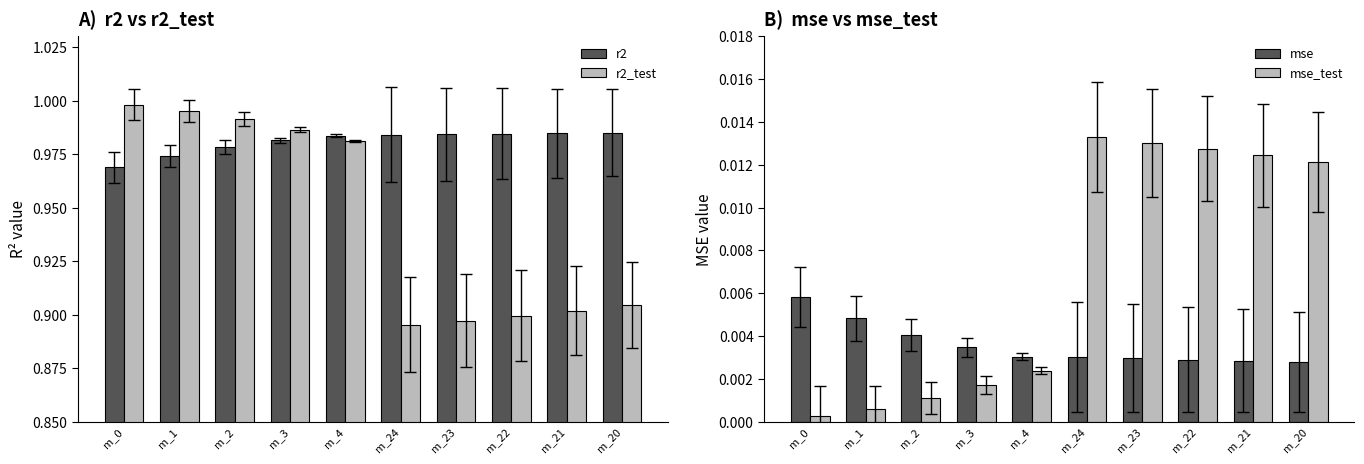

At which category does the chart reach its minimum across all series?

m_0